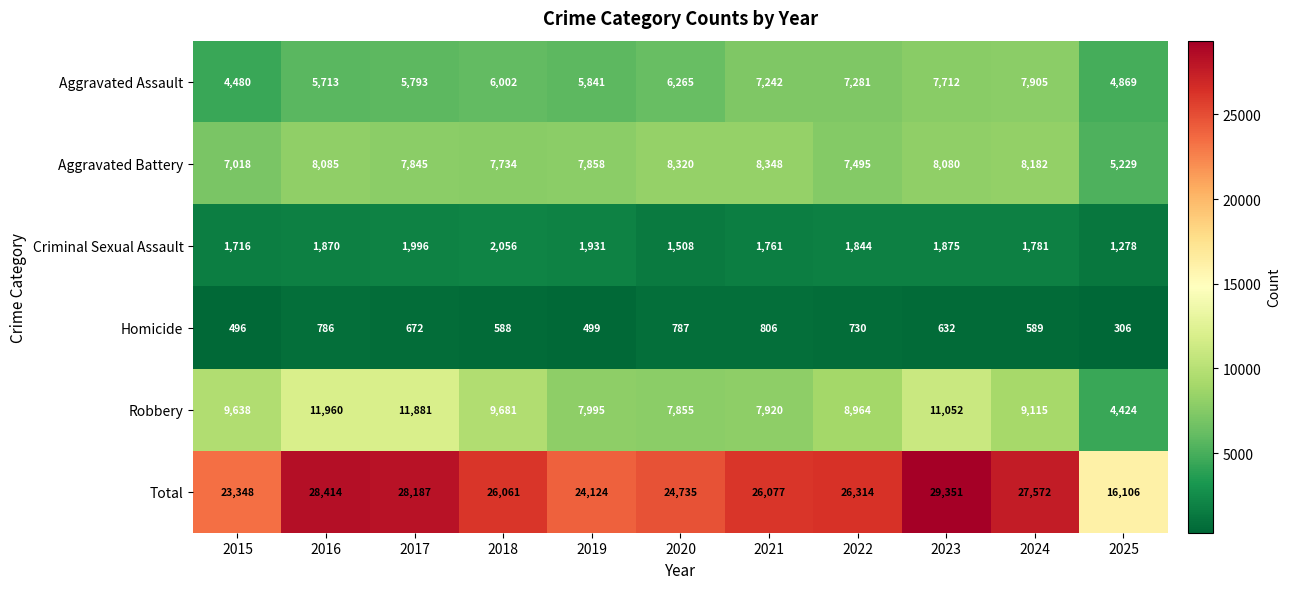

At 2018, list the series in order from smallest to largest.

Homicide, Criminal Sexual Assault, Aggravated Assault, Aggravated Battery, Robbery, Total